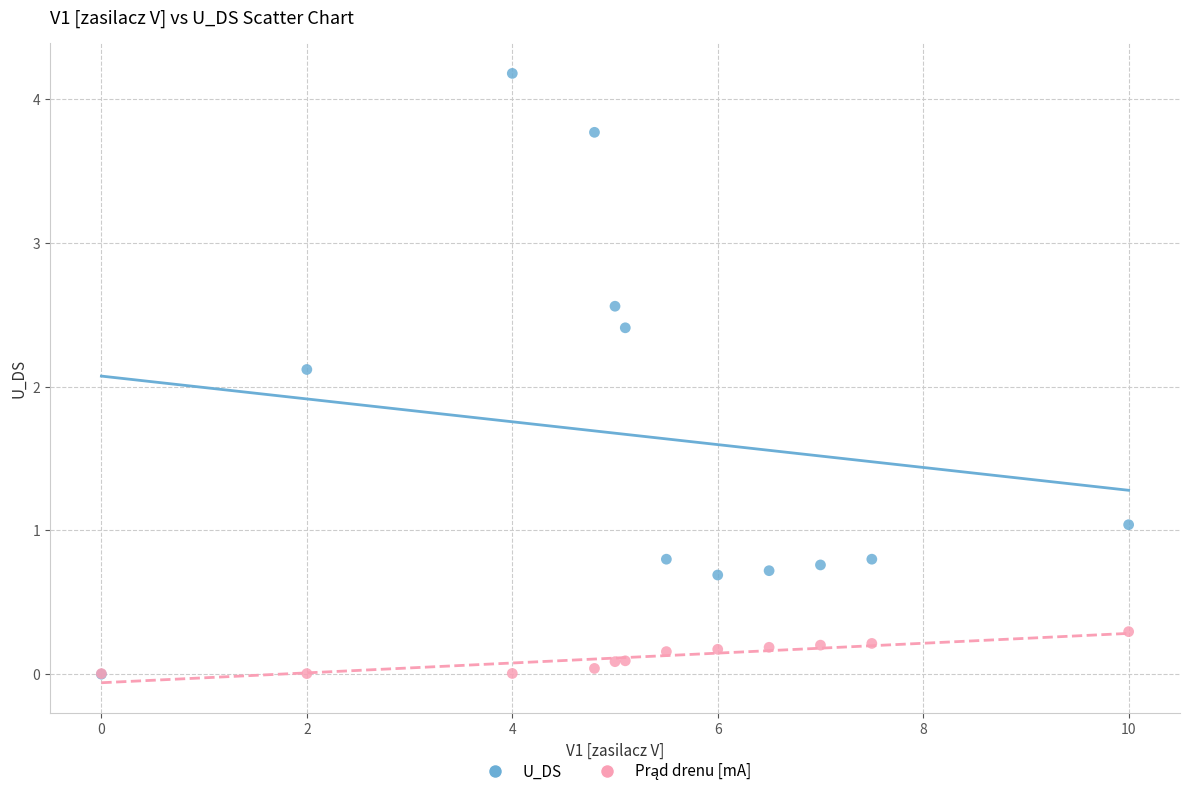

Across all series, what Y value is closest to 2?

2.1